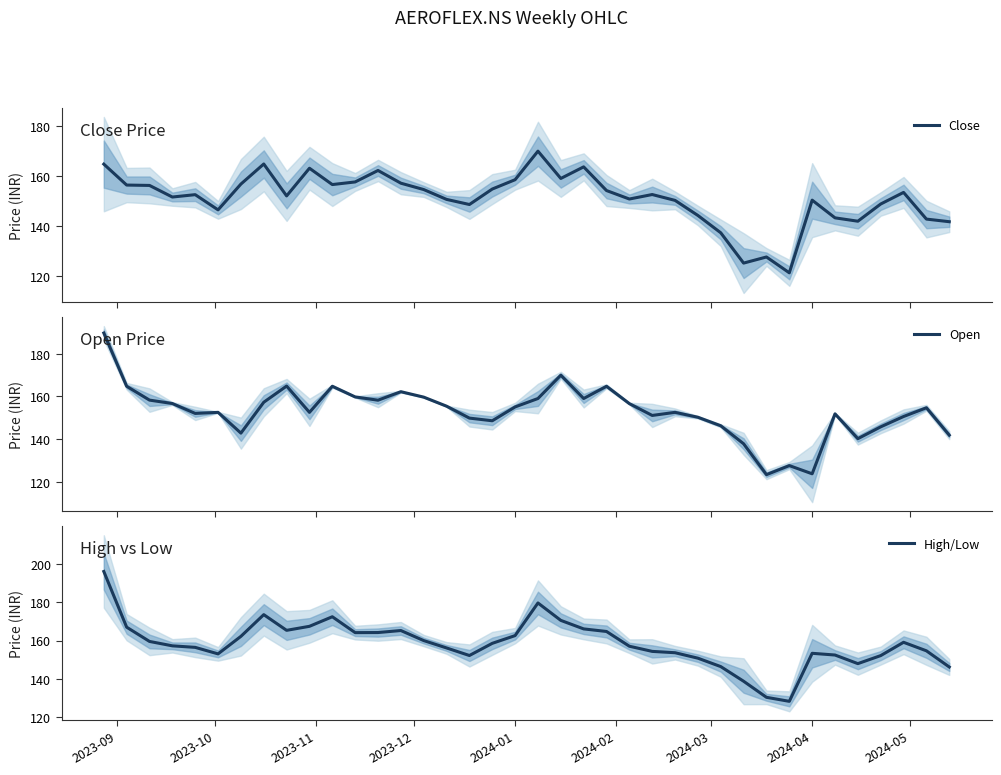

What is the maximum value for Close?

169.9